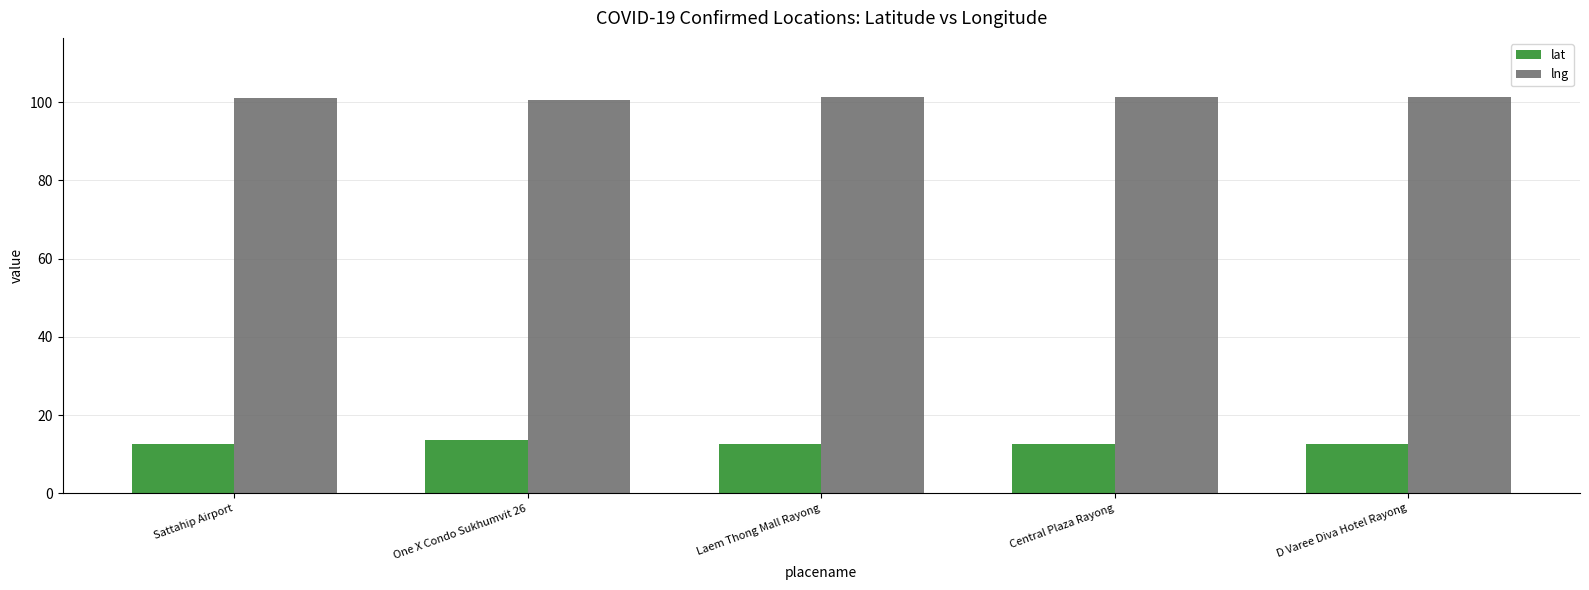

What is the difference between the highest and lowest values at D Varee Diva Hotel Rayong?

88.6